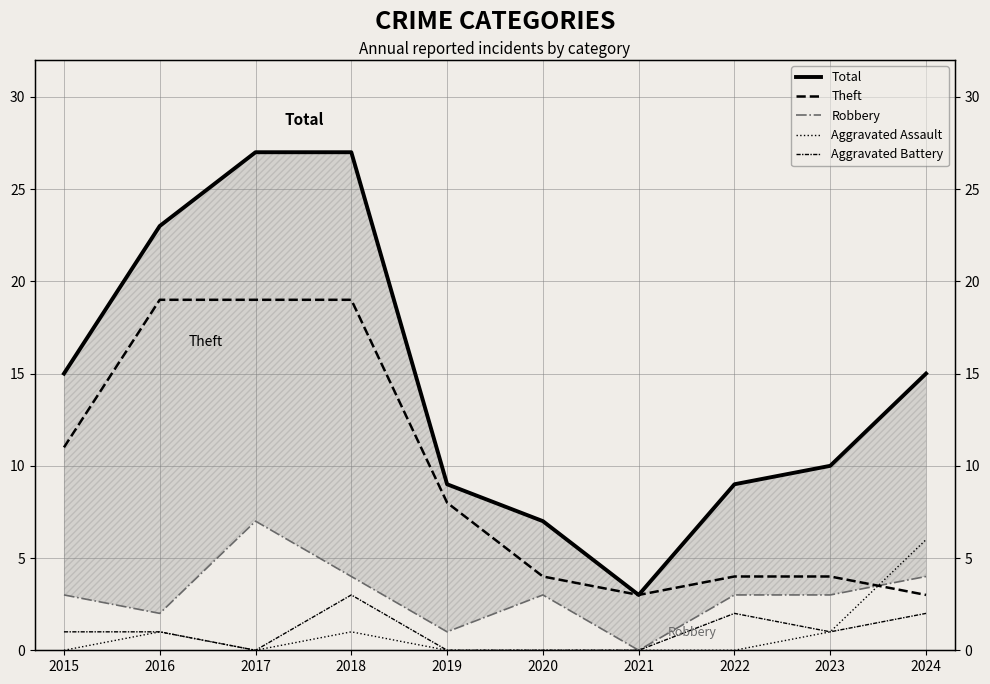

After their last crossing, which series has the higher values: Robbery or Theft?

Robbery